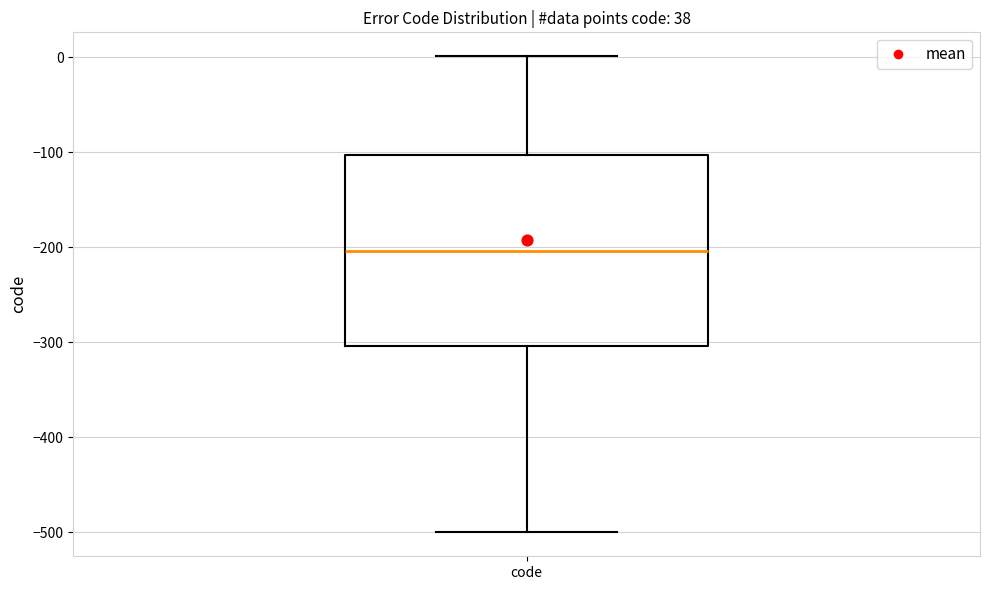

Transcribe this box plot: give where the median line is, the range the box spans, and where the two whiskers end, as read against the y-axis. The values are not printed on the chart, so give them approximately, as read against the axis.

median -200, box -300 to -100, whiskers -500 to 0